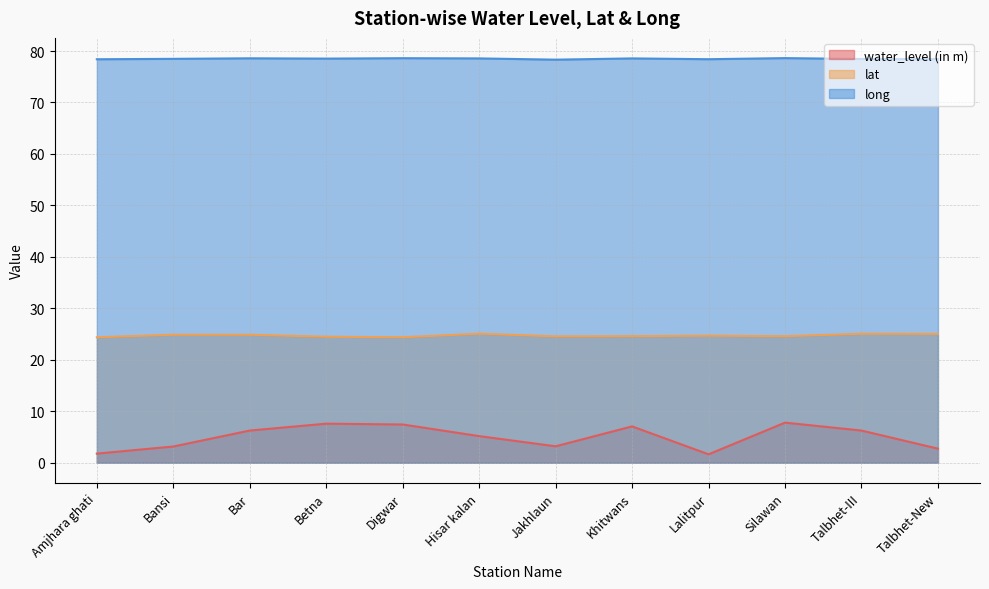

True or false: long and lat intersect in this chart.

False